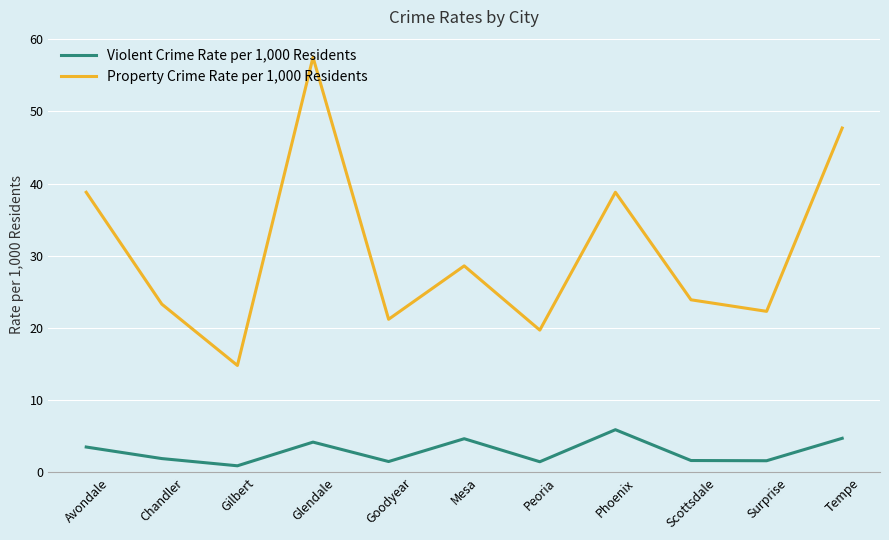

At which label does Violent Crime Rate per 1,000 Residents reach its minimum?

Gilbert